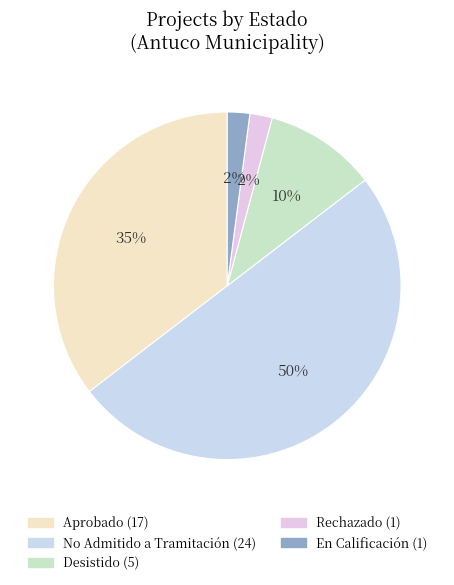

How many segments does this pie chart have?

5